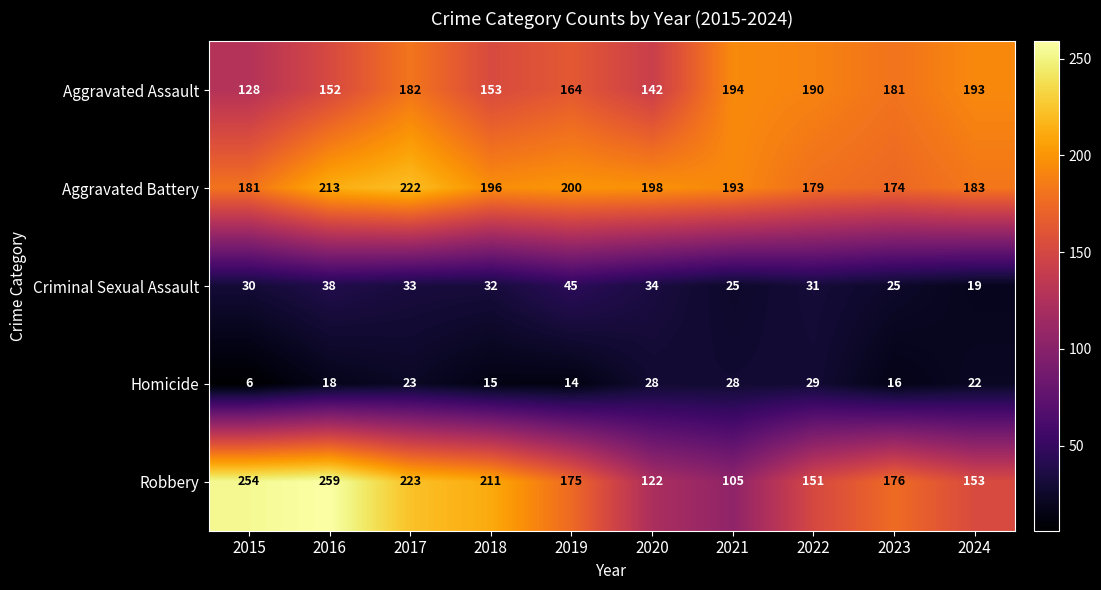

What is the average value of the Aggravated Battery series?

194